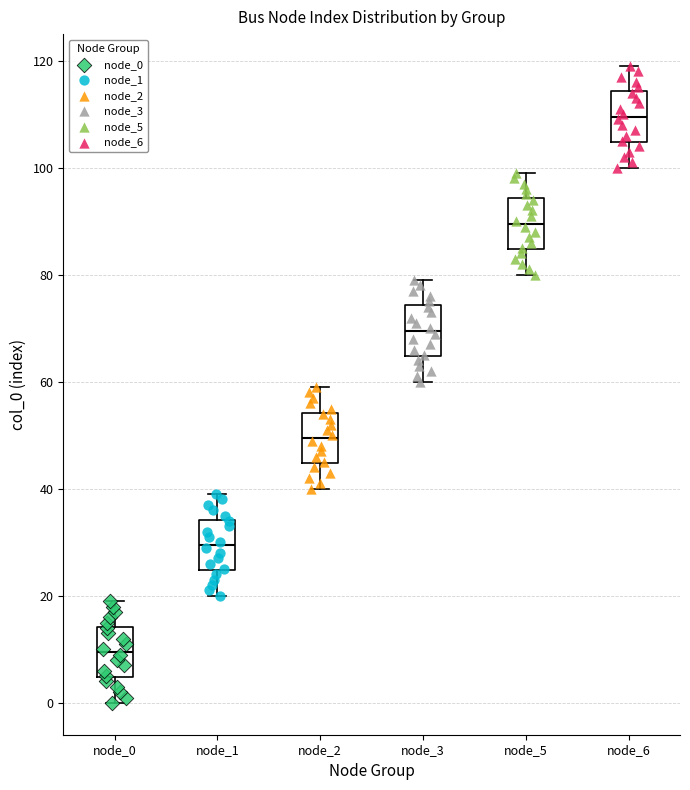

Which box's median line is the highest?

node_6